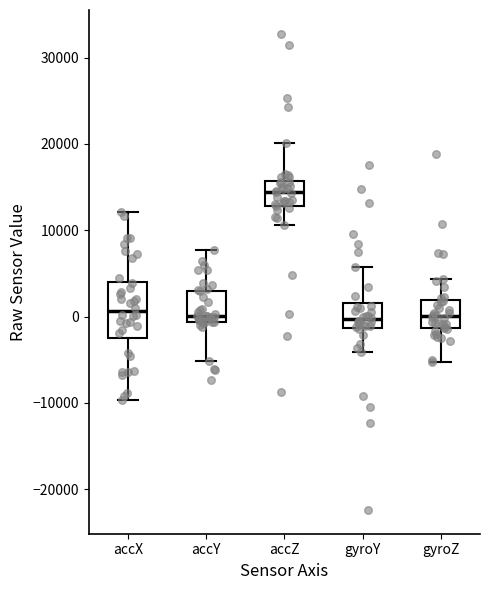

Which box has the highest median line?

accZ